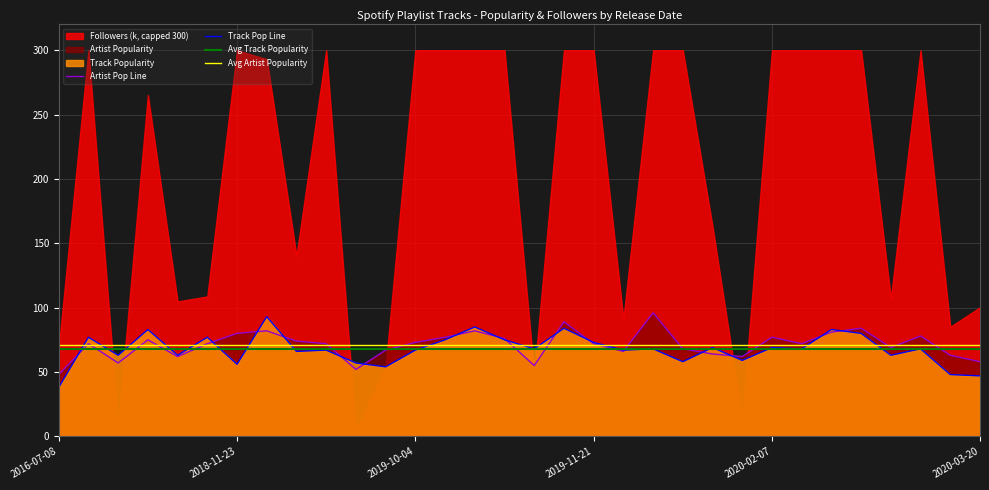

Reading right to left, extract all data points from this chart.

Artist Pop Line: 58.0	63.0	78.0	69.0	84.0	81.0	72.0	77.0	62.0	64.0	68.0	96.0	66.0	72.0	89.0	55.0	76.0	82.0	77.0	73.0	67.0	52.0	72.0	74.0	82.0	80.0	72.0	62.0	75.0	57.0	72.0	48.0
Track Pop Line: 47.0	48.0	68.0	63.0	80.0	83.0	68.0	69.0	59.0	69.0	58.0	68.0	67.0	73.0	84.0	68.0	75.0	85.0	75.0	67.0	54.0	57.0	67.0	66.0	93.0	56.0	77.0	63.0	83.0	63.0	77.0	38.0
Avg Track Popularity: 67.8	67.8	67.8	67.8	67.8	67.8	67.8	67.8	67.8	67.8	67.8	67.8	67.8	67.8	67.8	67.8	67.8	67.8	67.8	67.8	67.8	67.8	67.8	67.8	67.8	67.8	67.8	67.8	67.8	67.8	67.8	67.8
Avg Artist Popularity: 71.1	71.1	71.1	71.1	71.1	71.1	71.1	71.1	71.1	71.1	71.1	71.1	71.1	71.1	71.1	71.1	71.1	71.1	71.1	71.1	71.1	71.1	71.1	71.1	71.1	71.1	71.1	71.1	71.1	71.1	71.1	71.1